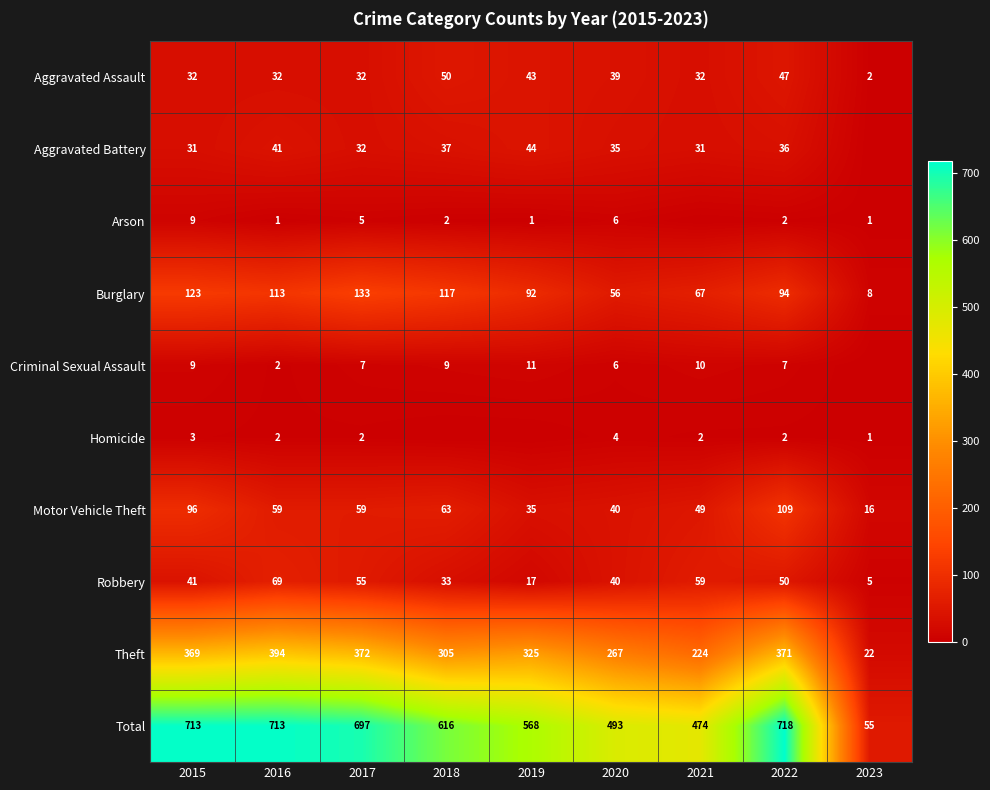

What is the lowest value of the Total series?

55